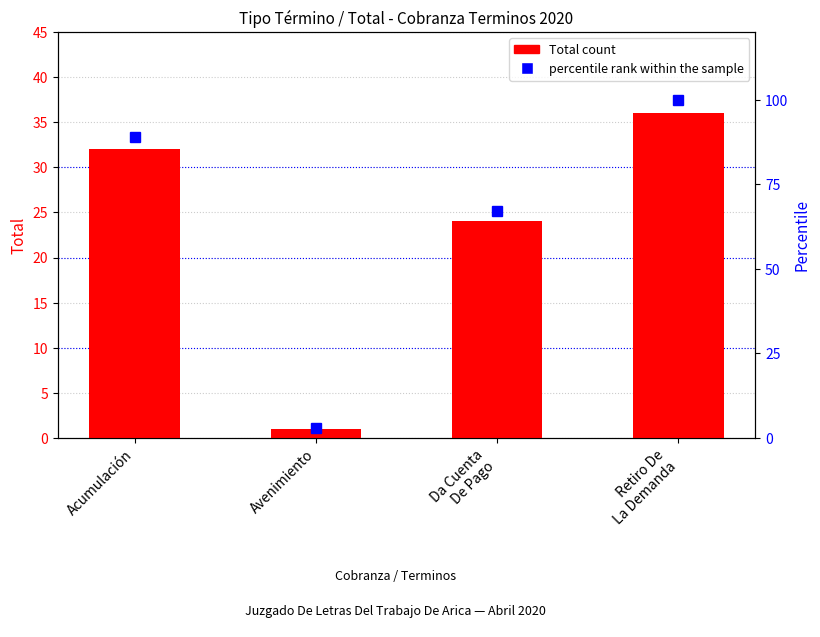

What is the sum of all percentile rank within the sample values?

259